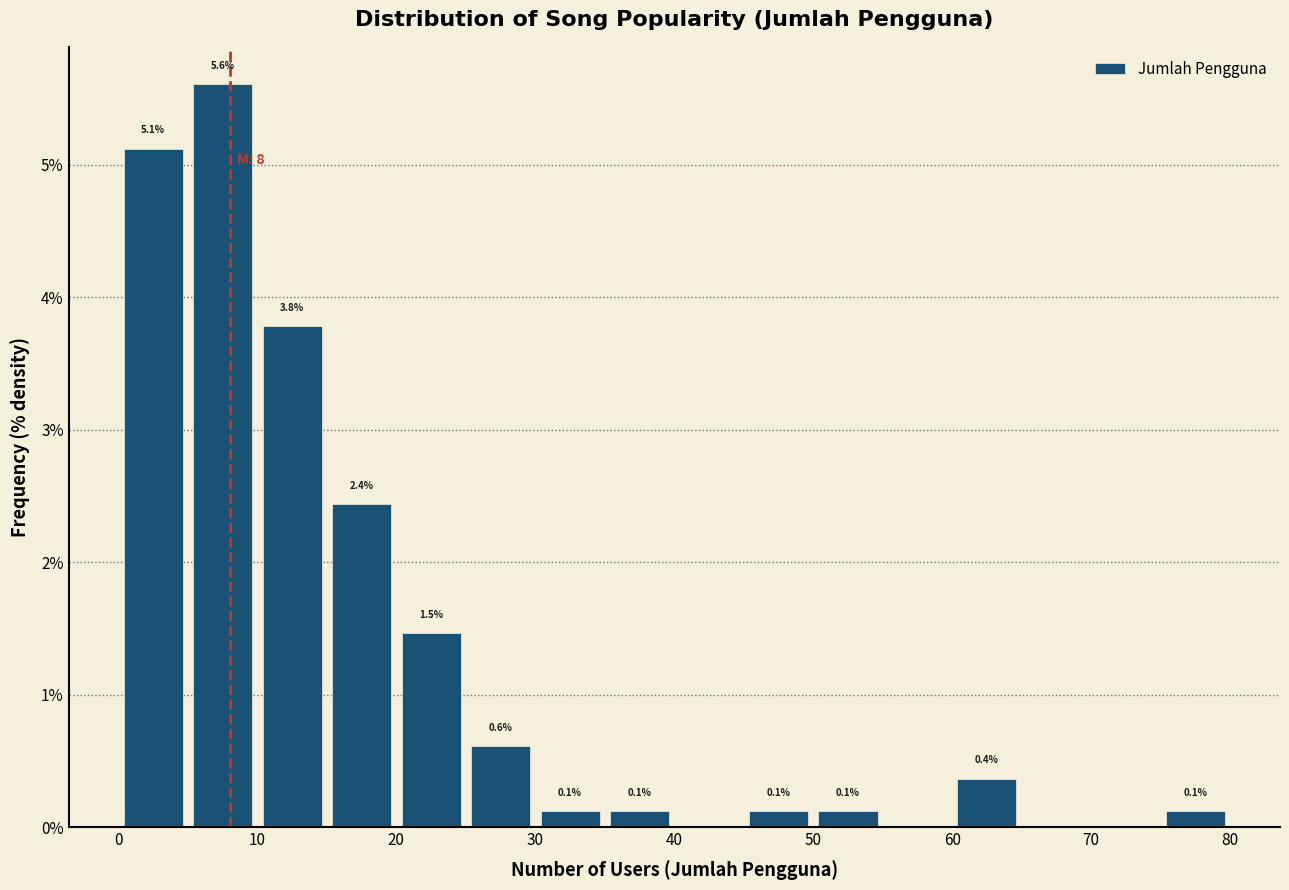

Which range on the x-axis has the tallest bar?

5 to 10